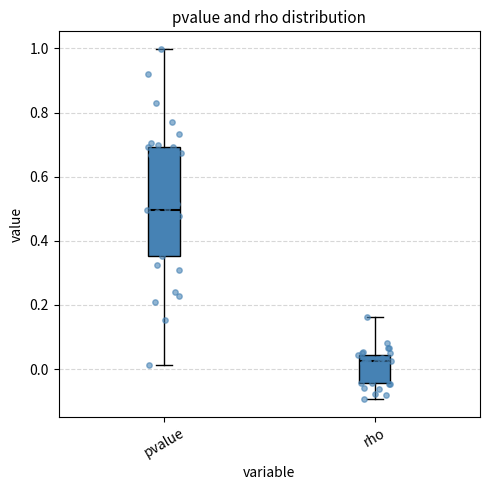

Where is the lower edge of the box for pvalue on the y-axis? The values are not printed on the chart, so give them approximately, as read against the axis.

0.36